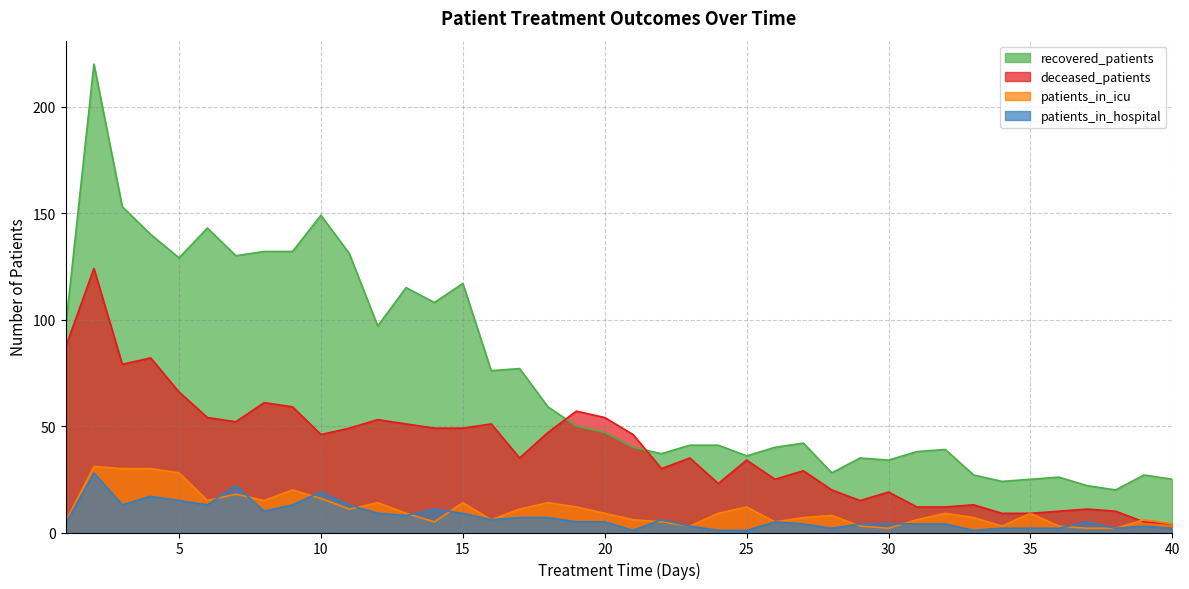

True or false: recovered_patients has more than 1 points higher than both neighbors.

True